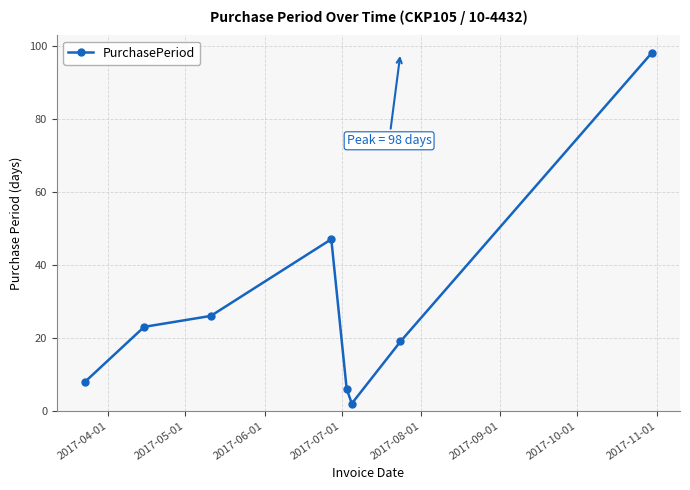

How many interior local valleys (lower than both neighbors) does the data have?

1